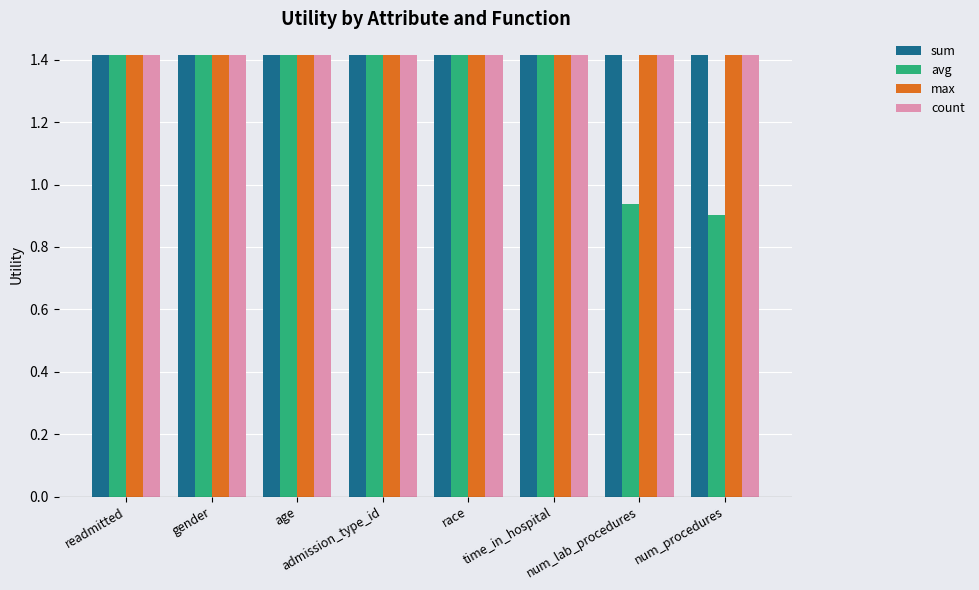

What is the sum of all max values?

11.3